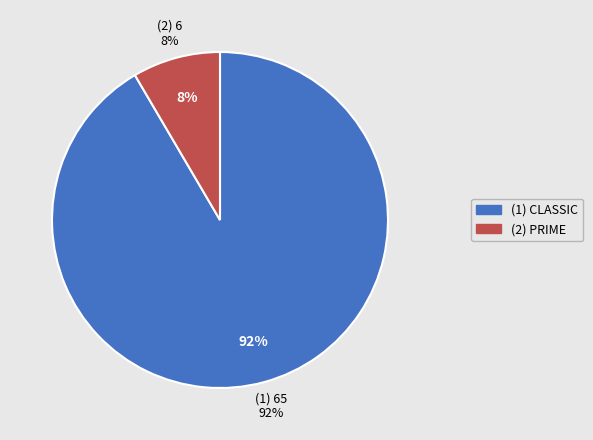

Rank the categories by value from highest to lowest.

CLASSIC, PRIME